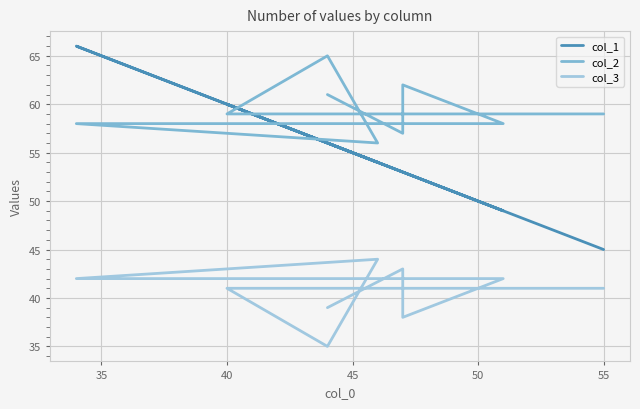

What is the maximum value shown in the chart?

66